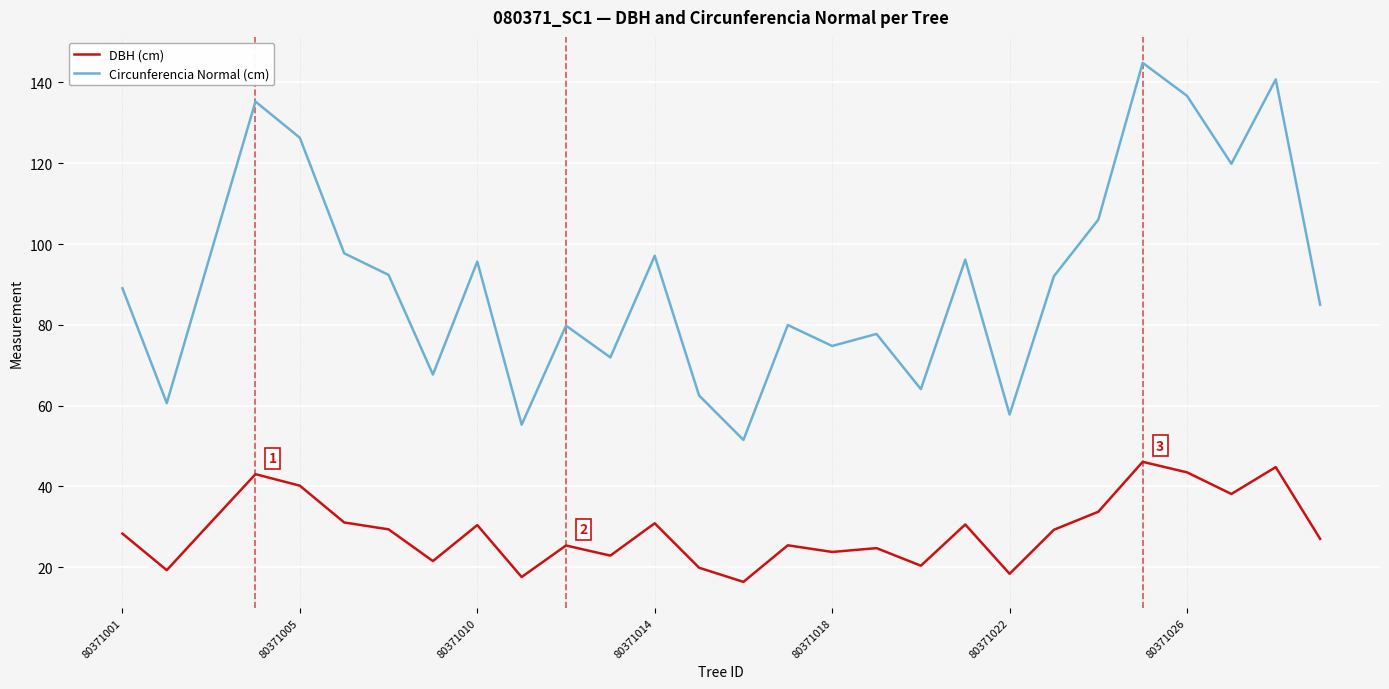

What is the lowest value of the DBH (cm) series?

16.4